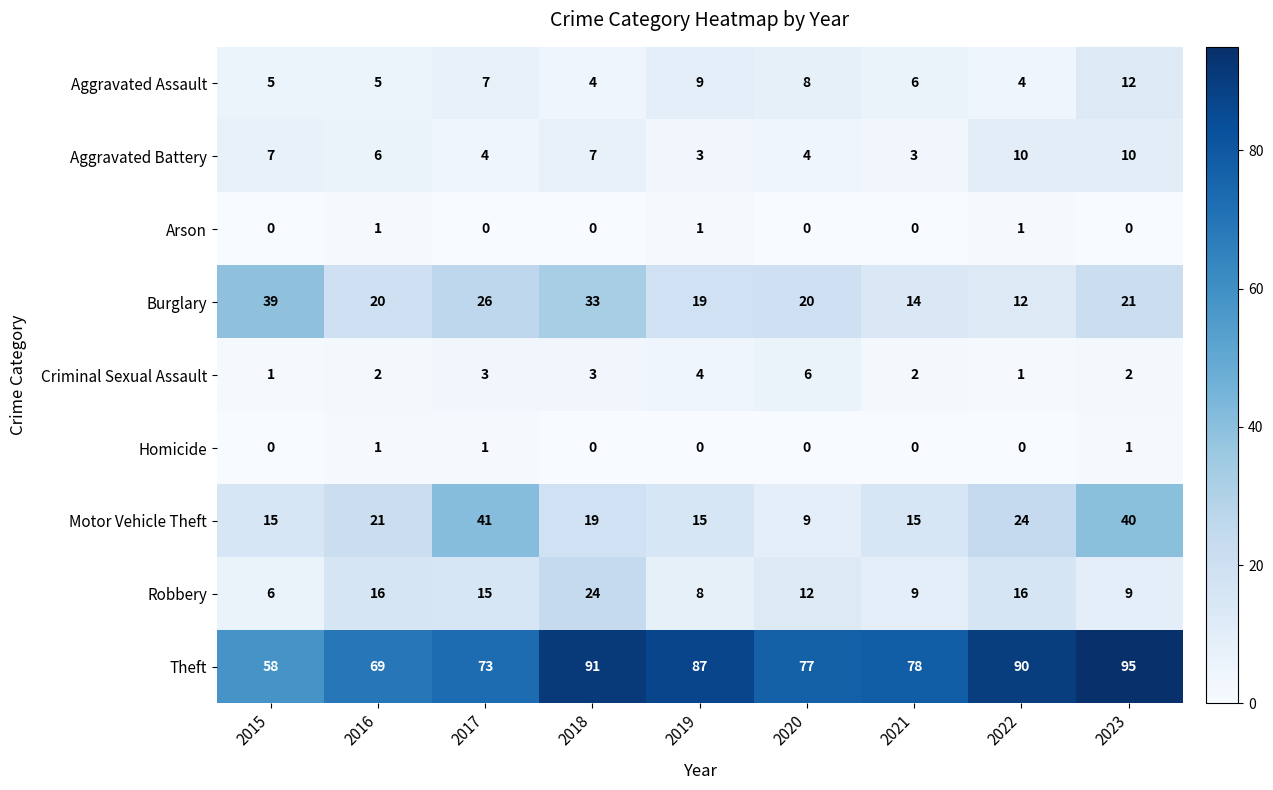

At which label does Aggravated Battery first exceed 6?

2015